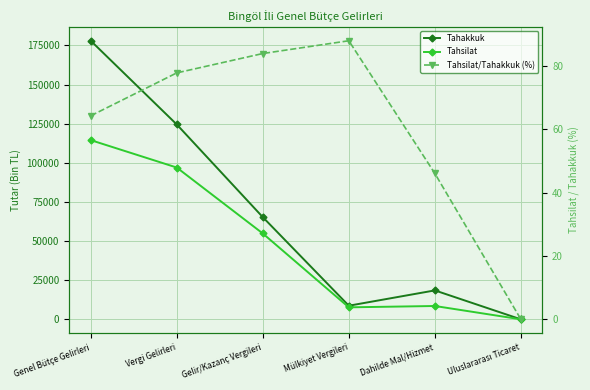

List the labels in order of Tahsilat value, largest first.

Genel Bütçe Gelirleri, Vergi Gelirleri, Gelir/Kazanç Vergileri, Dahilde Mal/Hizmet, Mülkiyet Vergileri, Uluslararası Ticaret